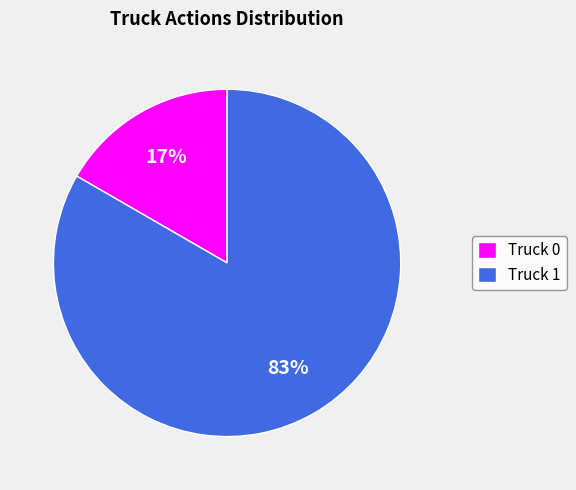

What percentage is the Truck 0 slice, to the nearest percent?

17%